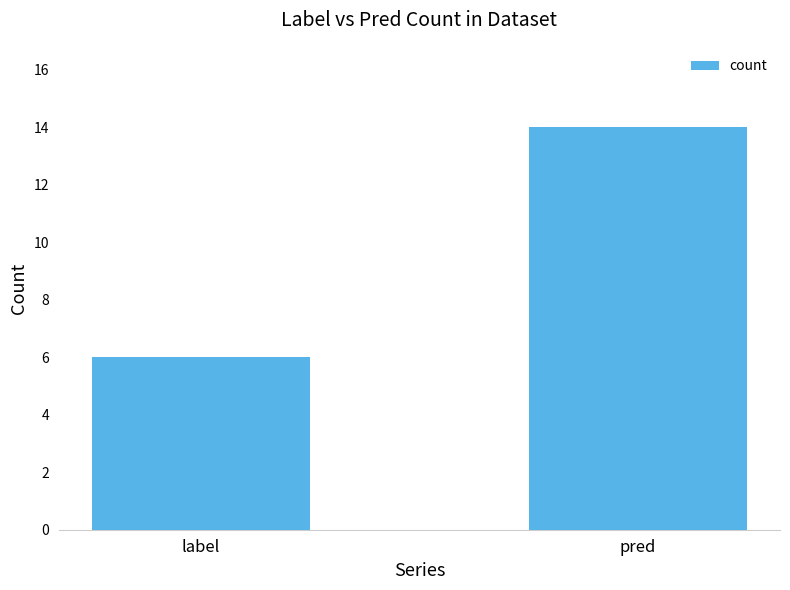

How many data points does each series have?

2